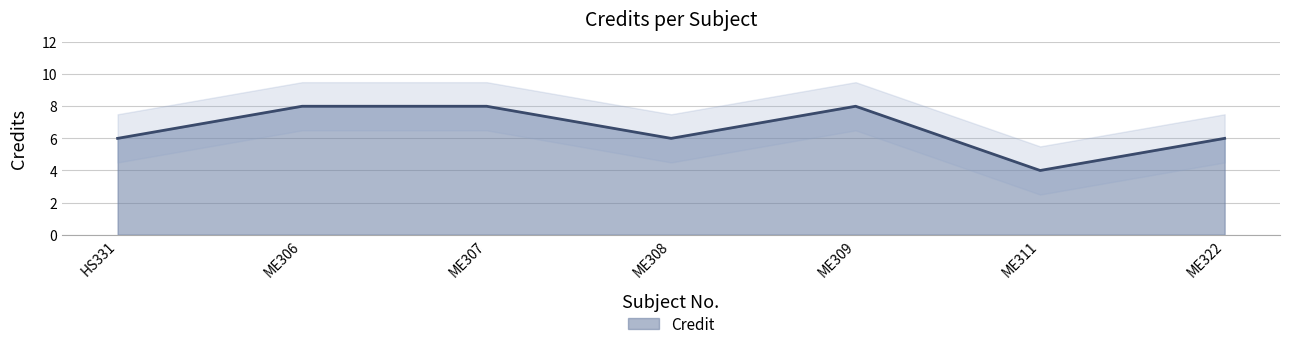

At which category does the data reach its first local valley?

ME308